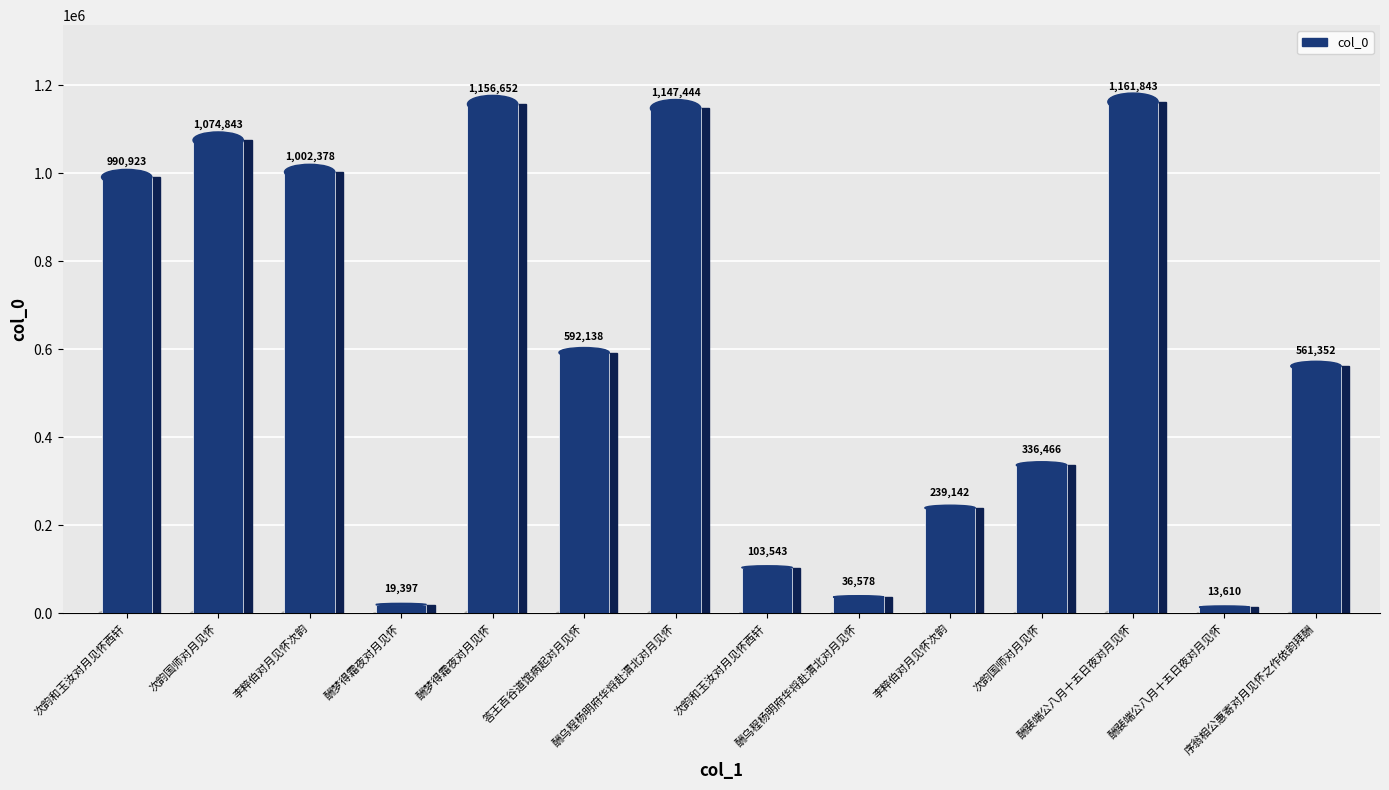

List the labels in order of value, smallest first.

酬裴端公八月十五日夜对月见怀, 酬梦得霜夜对月见怀, 酬乌程杨明府华将赴渭北对月见怀, 次韵和玉汝对月见怀西轩, 李粹伯对月见怀次韵, 次韵国师对月见怀, 序翁相公惠寄对月见怀之作依韵拜酬, 答王百谷道馆病起对月见怀, 次韵和玉汝对月见怀西轩, 李粹伯对月见怀次韵, 次韵国师对月见怀, 酬乌程杨明府华将赴渭北对月见怀, 酬梦得霜夜对月见怀, 酬裴端公八月十五日夜对月见怀